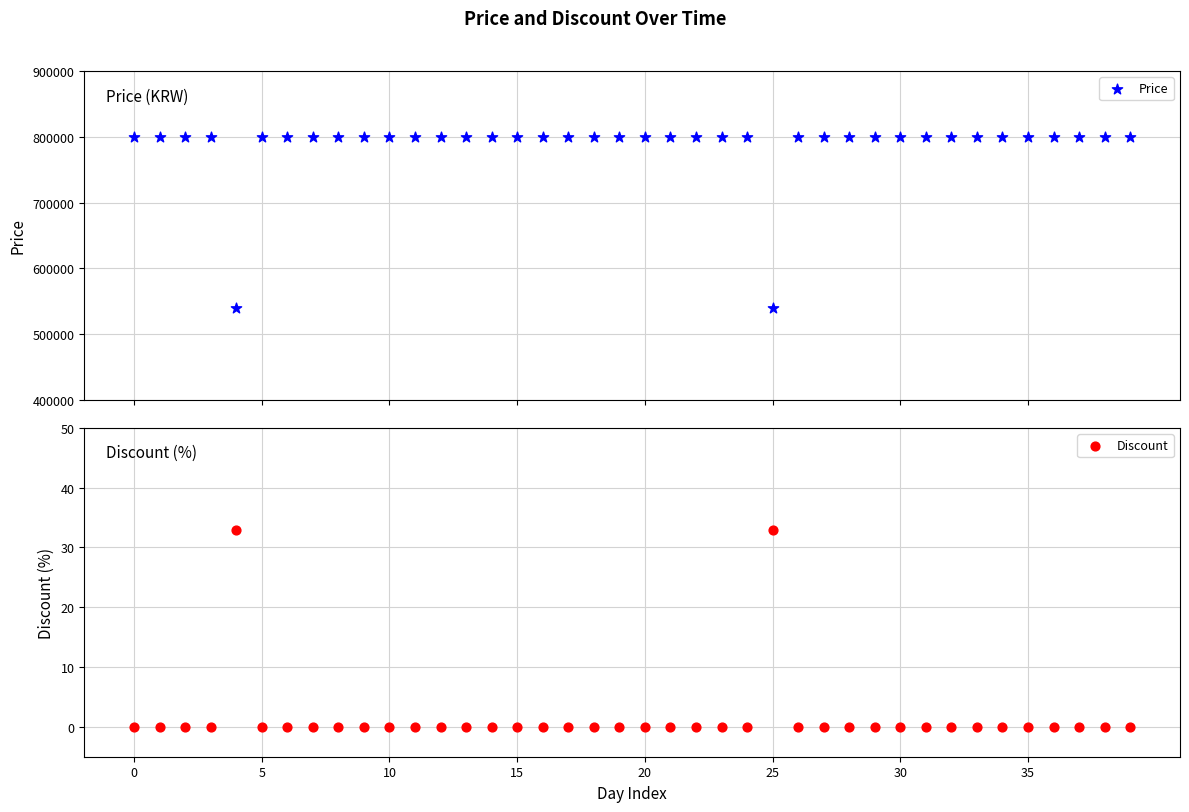

Which series has the largest total across all categories?

Price